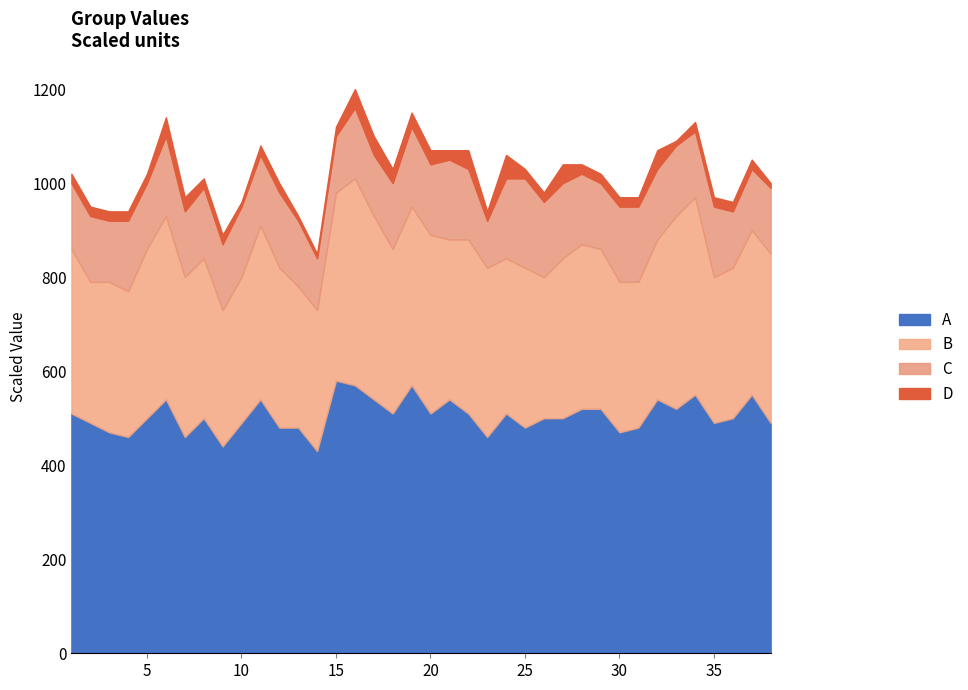

What are all the series names shown in the legend?

A, B, C, D